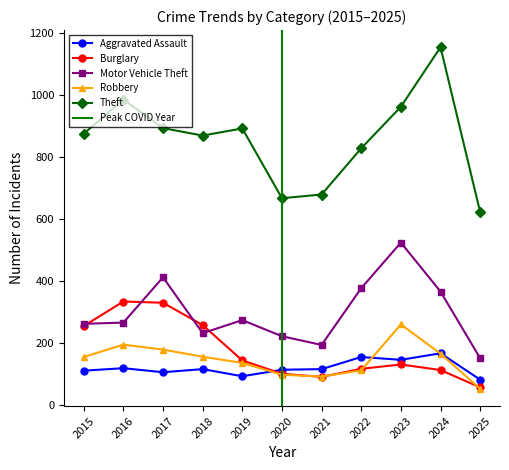

True or false: Motor Vehicle Theft and Aggravated Assault intersect in this chart.

False